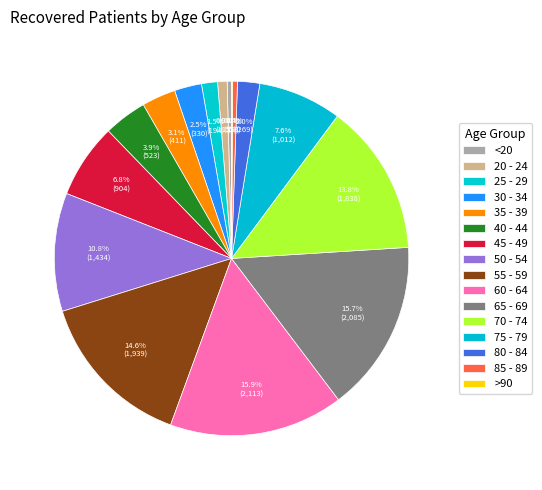

Is there a majority slice in this chart?

No